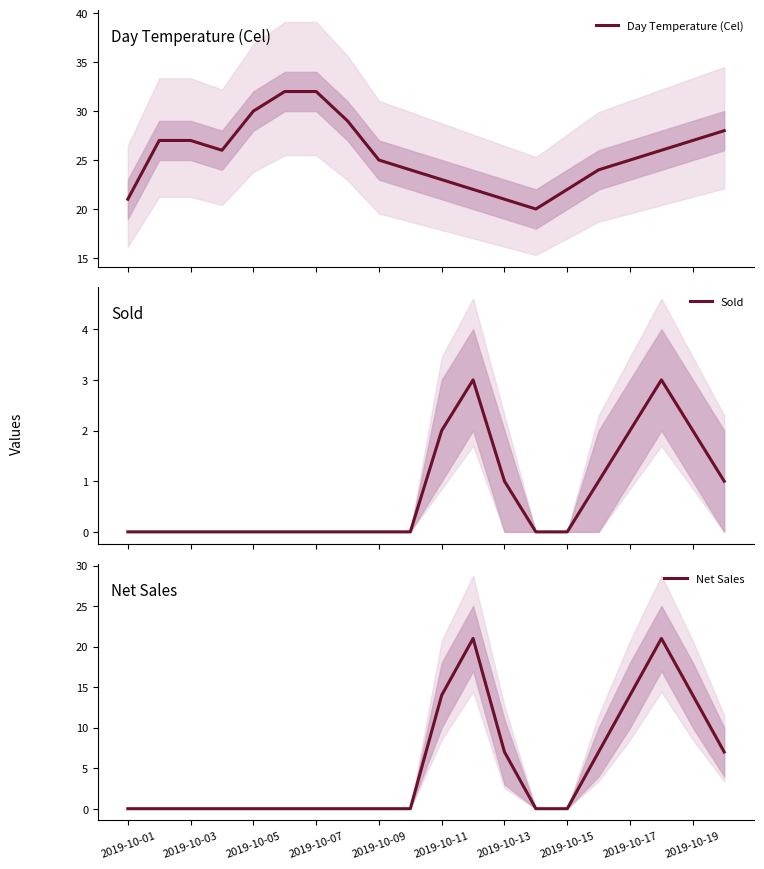

Is it true that Day Temperature (Cel) equals 21 at 2019-10-01?

True